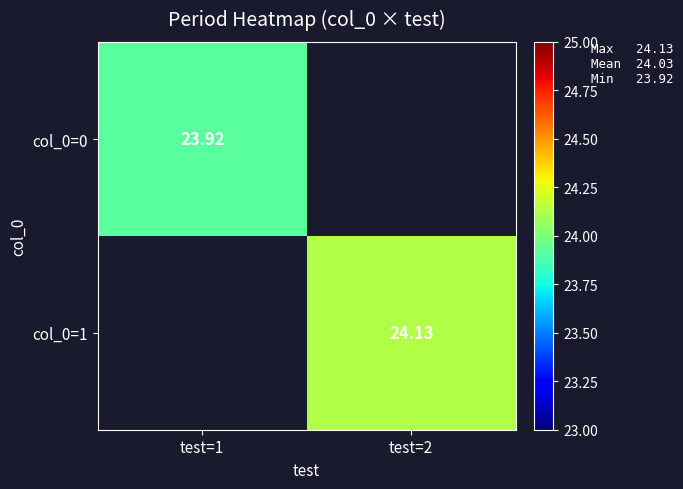

Where is col_0=0 nearest to the value 23?

test=1